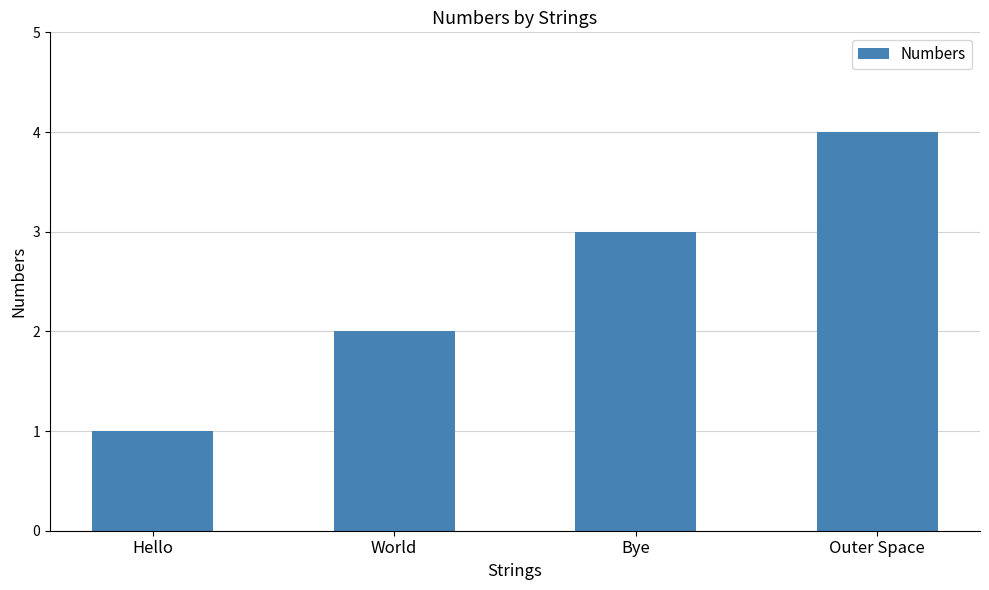

The value at World is 1. True or false?

False